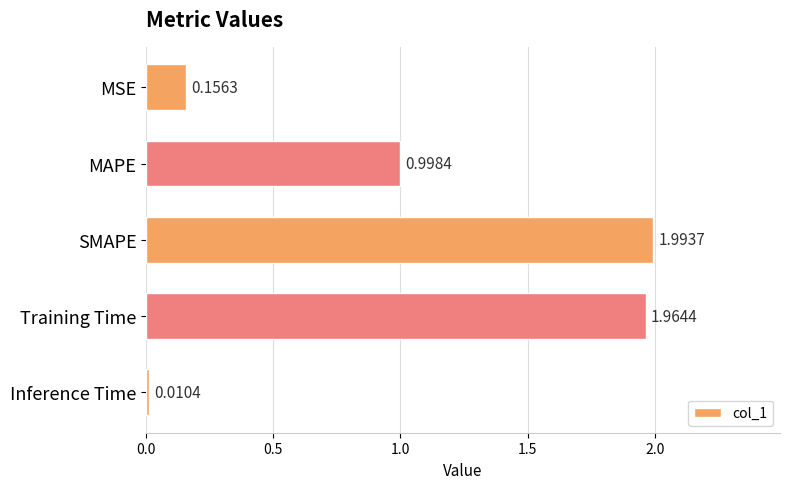

What is the sum of all values?

5.1